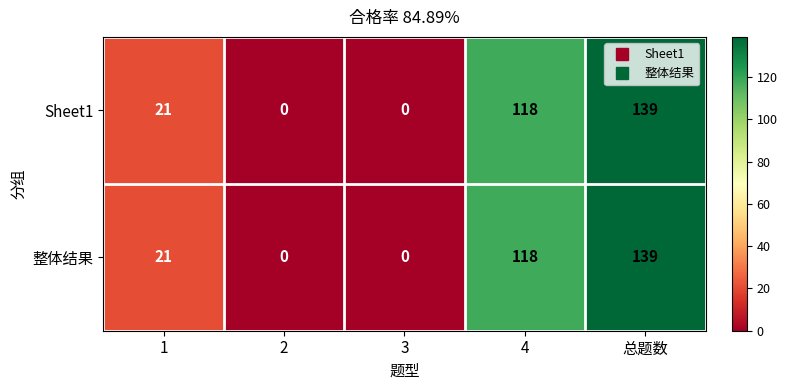

How many positive values does the Sheet1 series have?

3